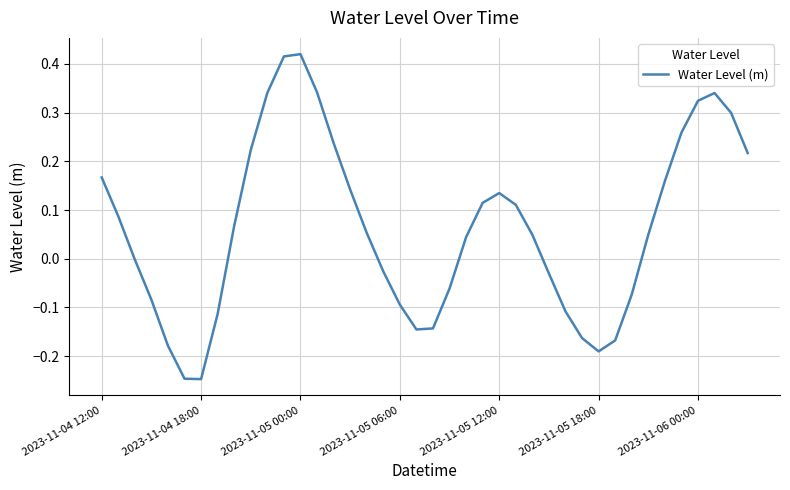

What is the difference between the maximum and minimum values?

0.7